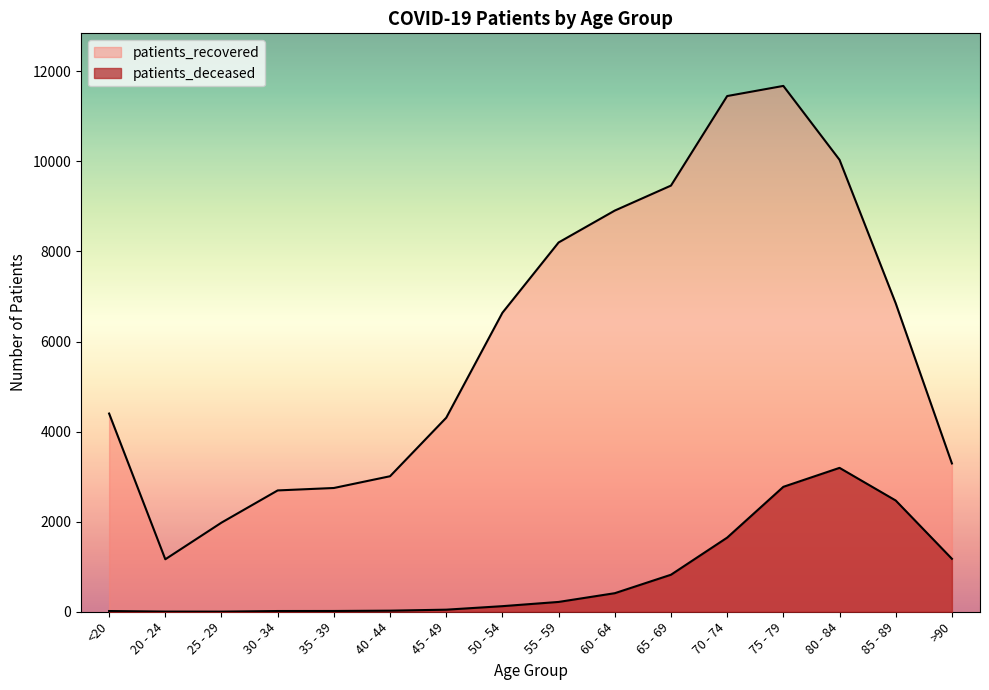

True or false: patients_deceased and patients_recovered intersect in this chart.

False